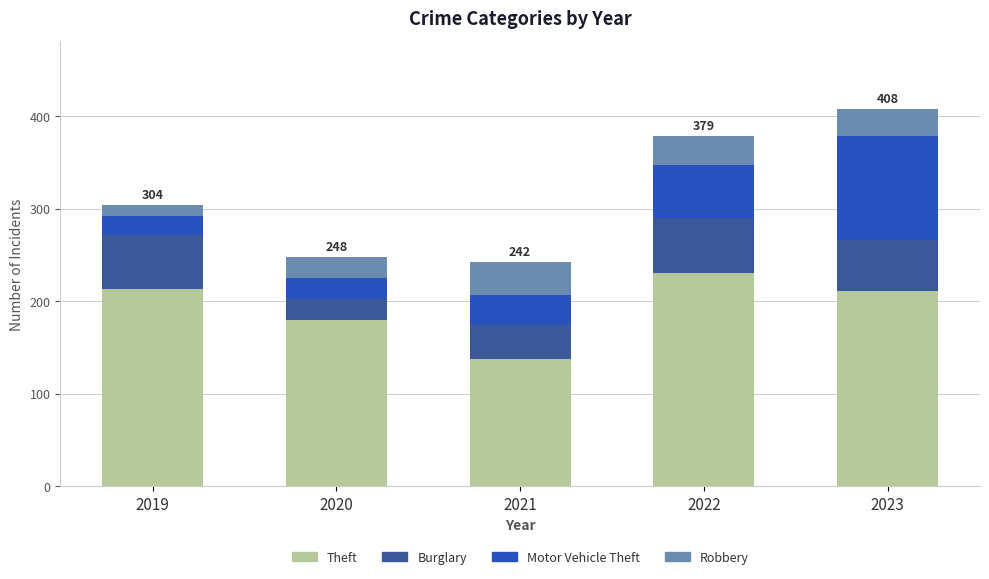

At which label does Theft reach its peak?

2022